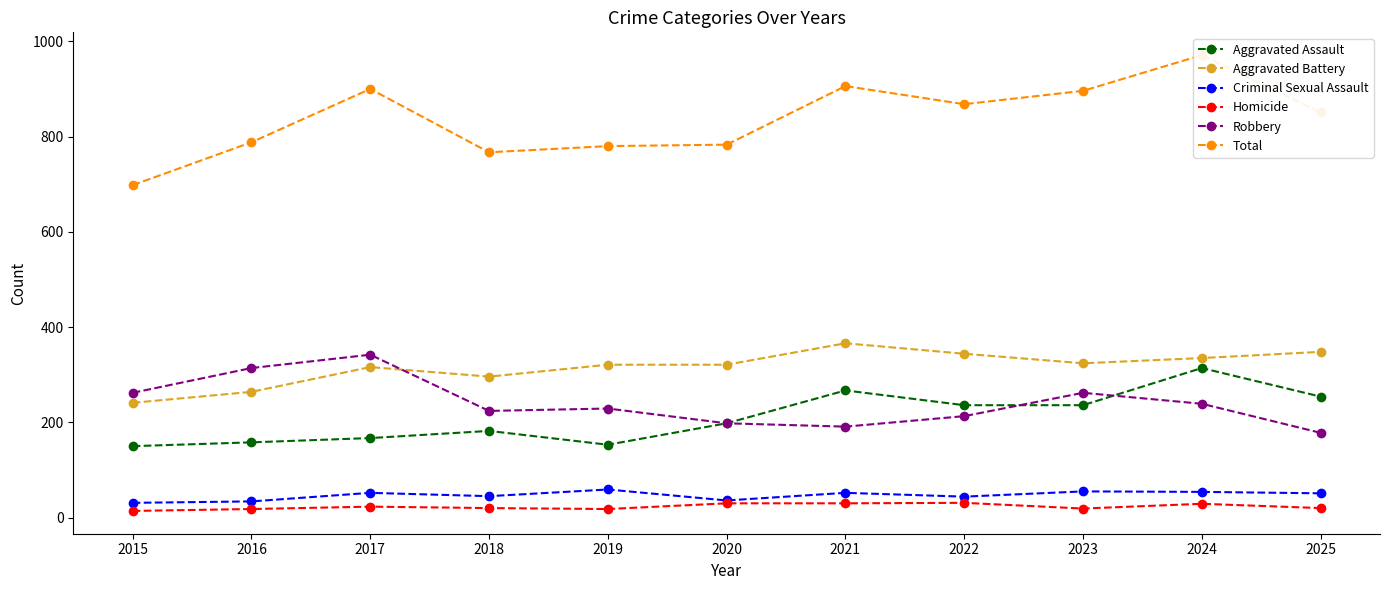

Reading left to right, list all the values displayed in this chart.

Aggravated Assault: 150	158	167	182	153	198	267	236	236	314	254
Aggravated Battery: 241	264	316	296	321	321	366	344	324	335	348
Criminal Sexual Assault: 31	34	52	45	59	36	52	44	55	54	51
Homicide: 14	18	23	20	18	30	30	31	19	29	20
Robbery: 262	314	342	224	229	198	191	213	262	239	178
Total: 698	788	900	767	780	783	906	868	896	971	851